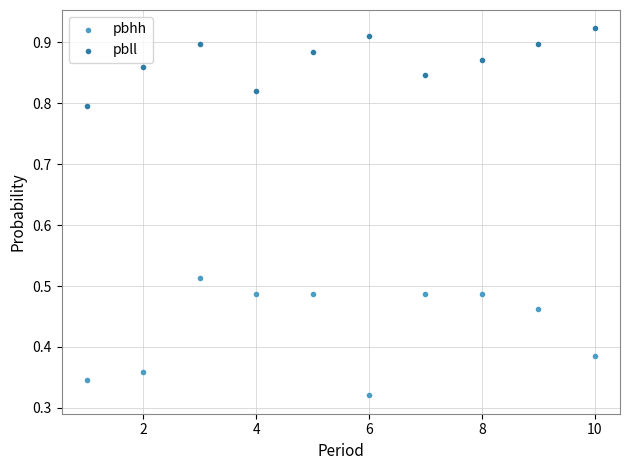

Which series reaches the minimum Y coordinate?

pbhh